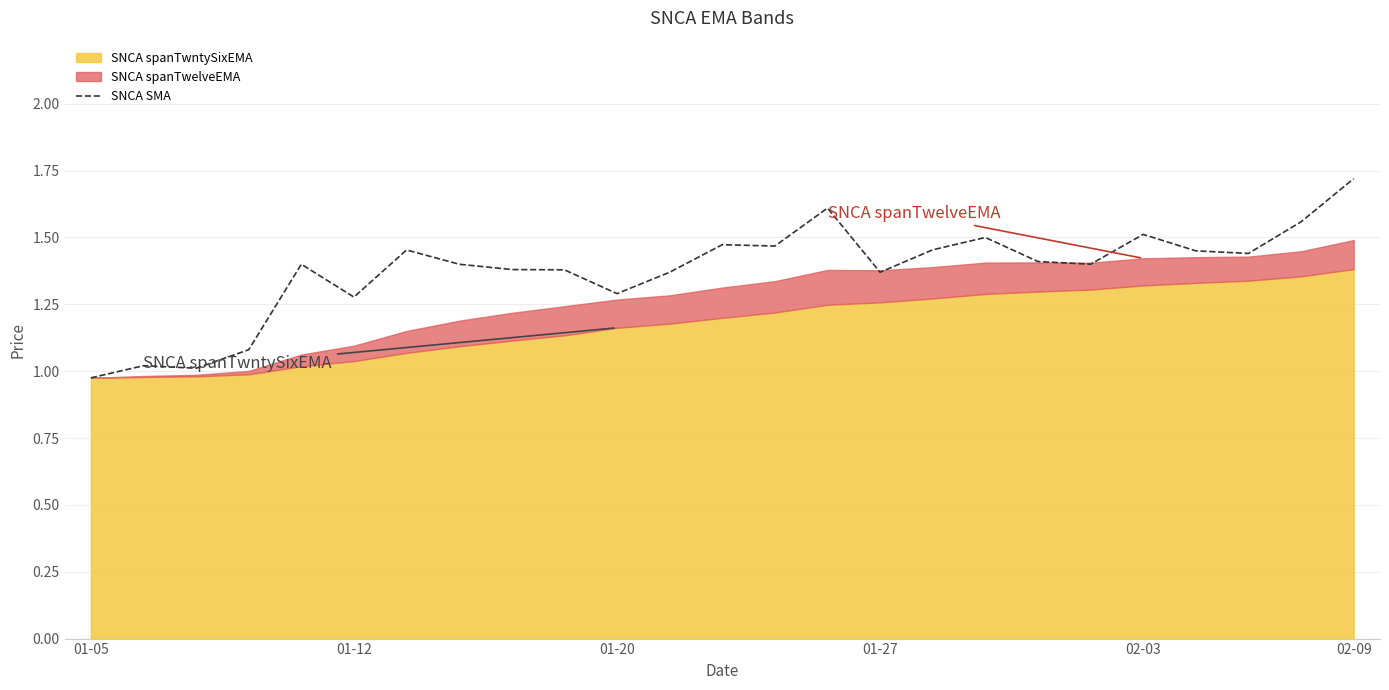

What is the maximum value for SNCA SMA?

1.7